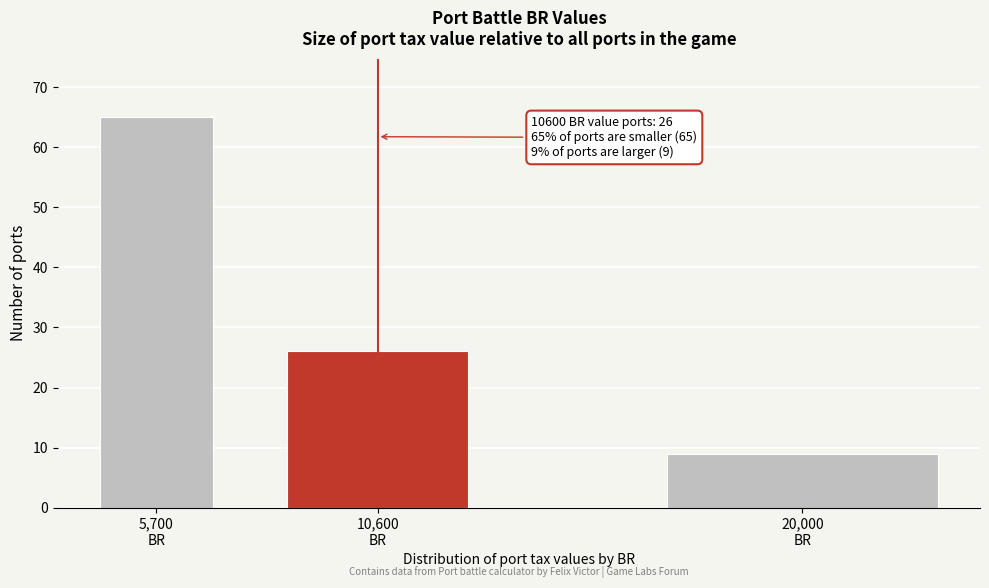

Reading right to left, transcribe all the data shown in this chart.

9	26	65